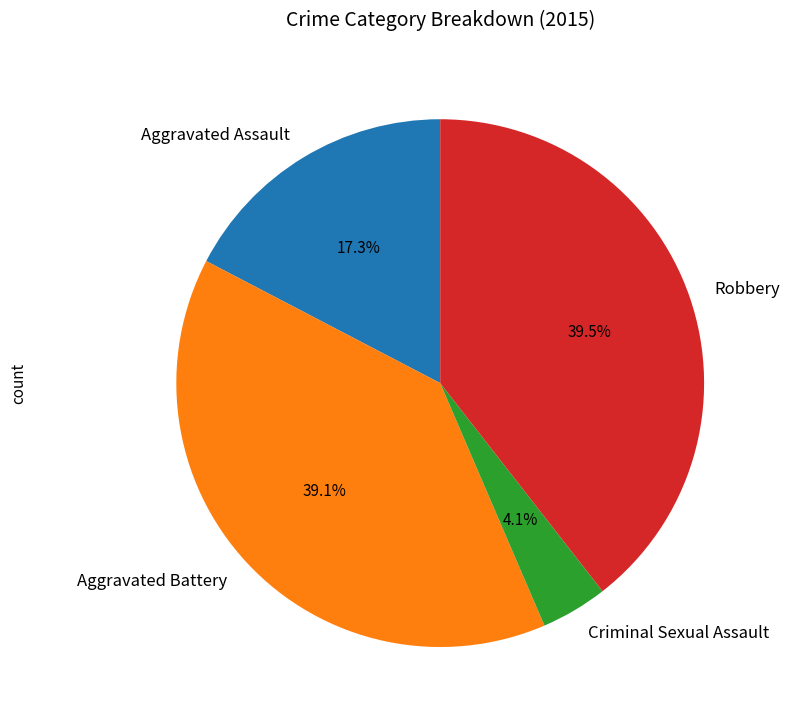

True or false: Aggravated Assault accounts for 17% of the total.

True